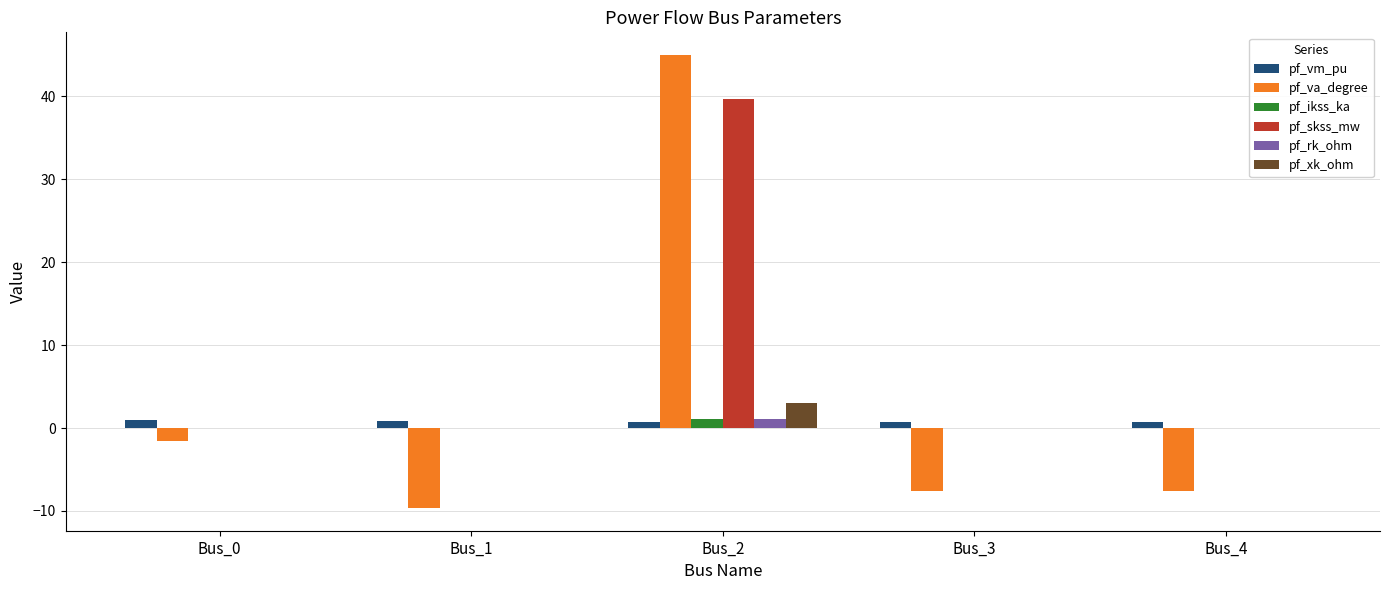

What is the difference between the pf_va_degree values at Bus_0 and Bus_4?

6.1